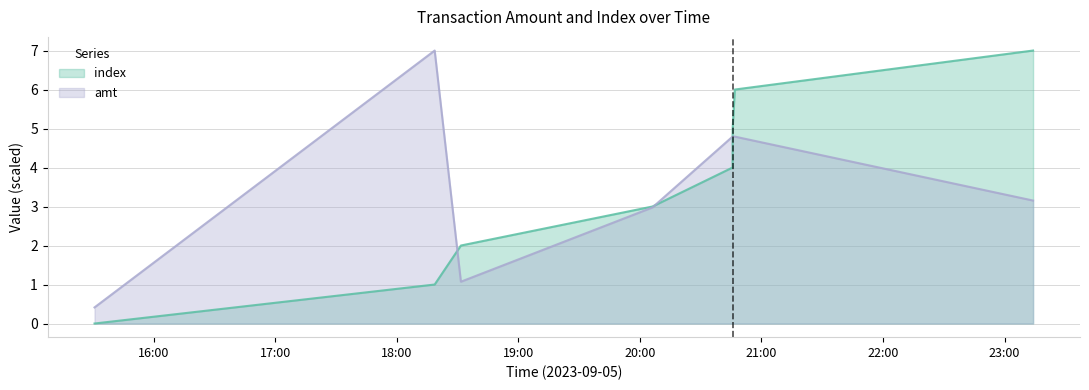

At which category is the sum across all series the highest?

2023-09-05 20:46:50